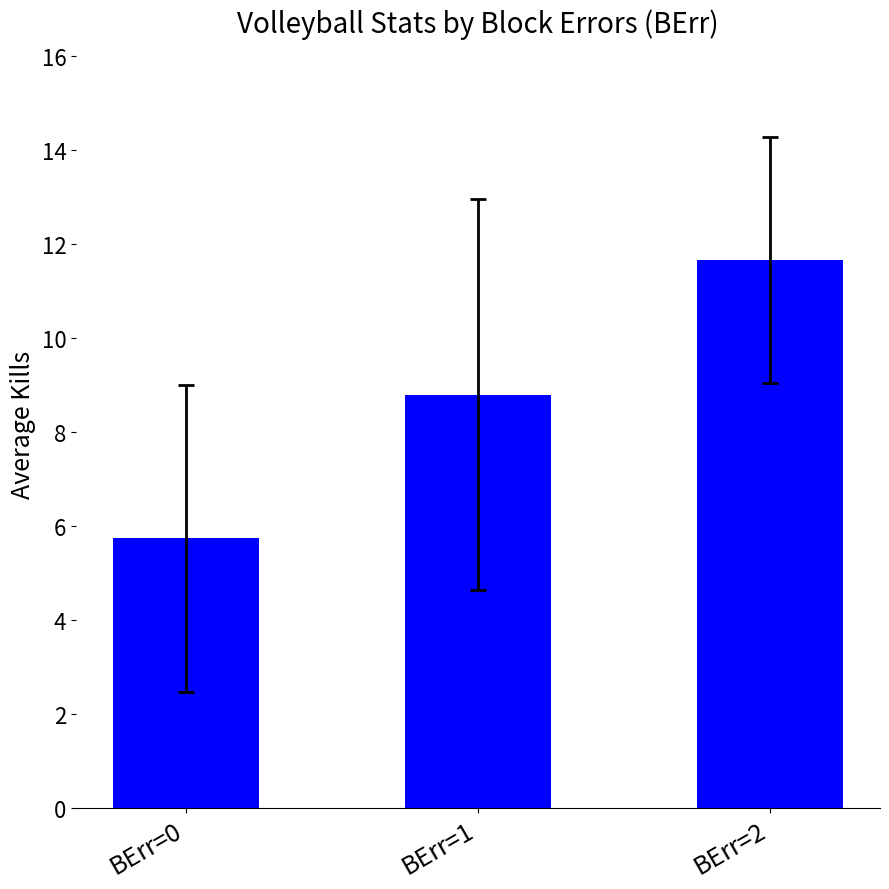

Approximately how many times larger is the value at BErr=0 compared to BErr=1?

0.7